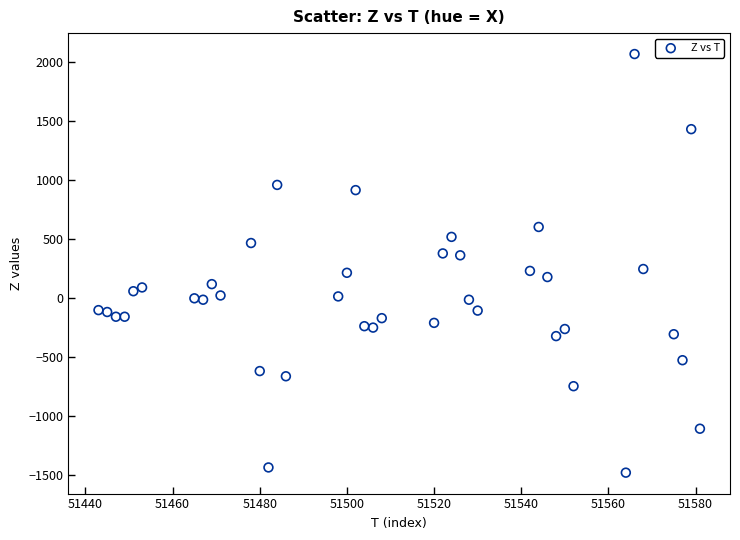

What is the range of Y values (max minus min)?

3544